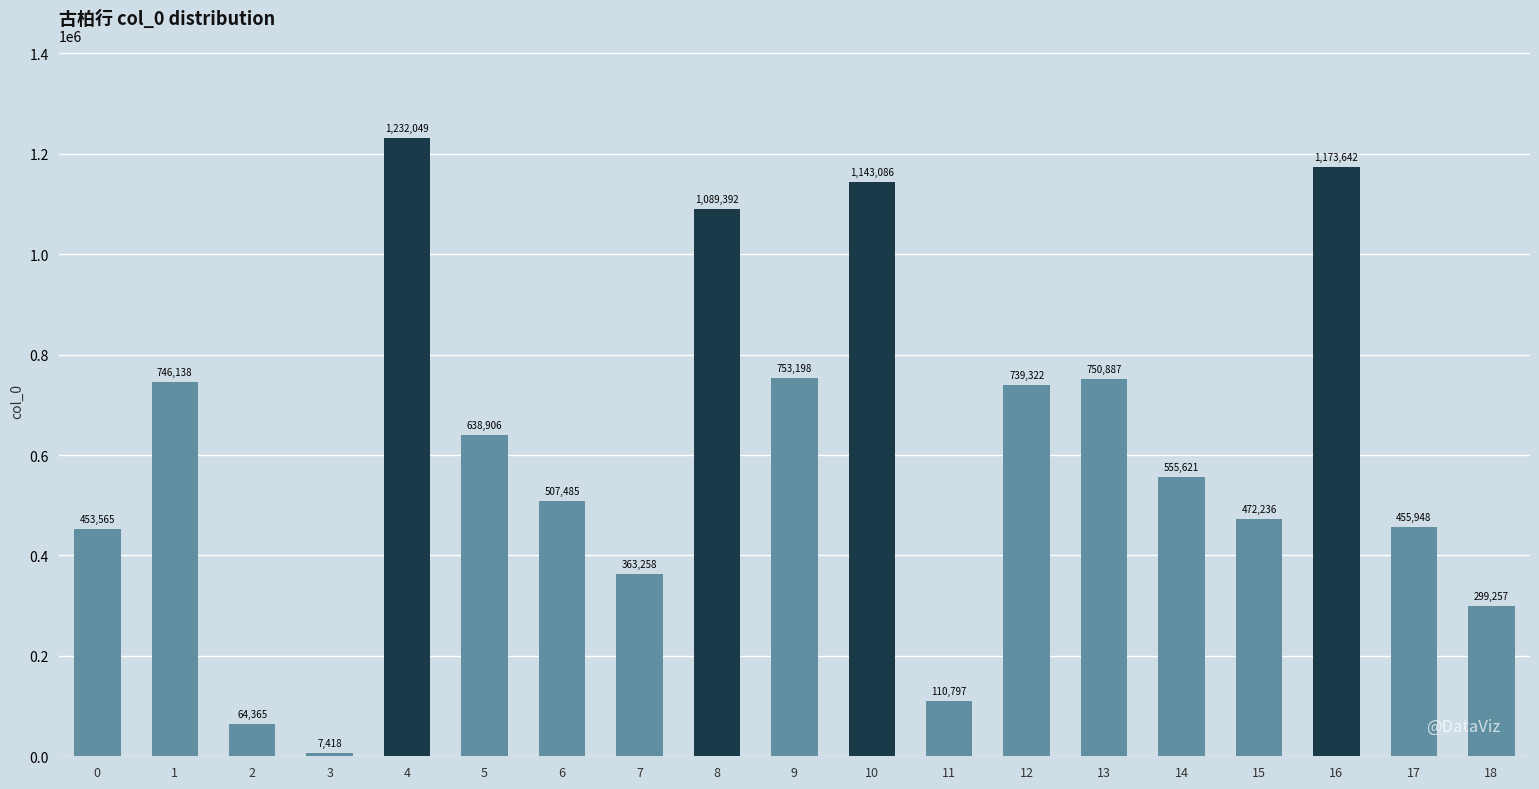

What is the sum of all values?

11556570